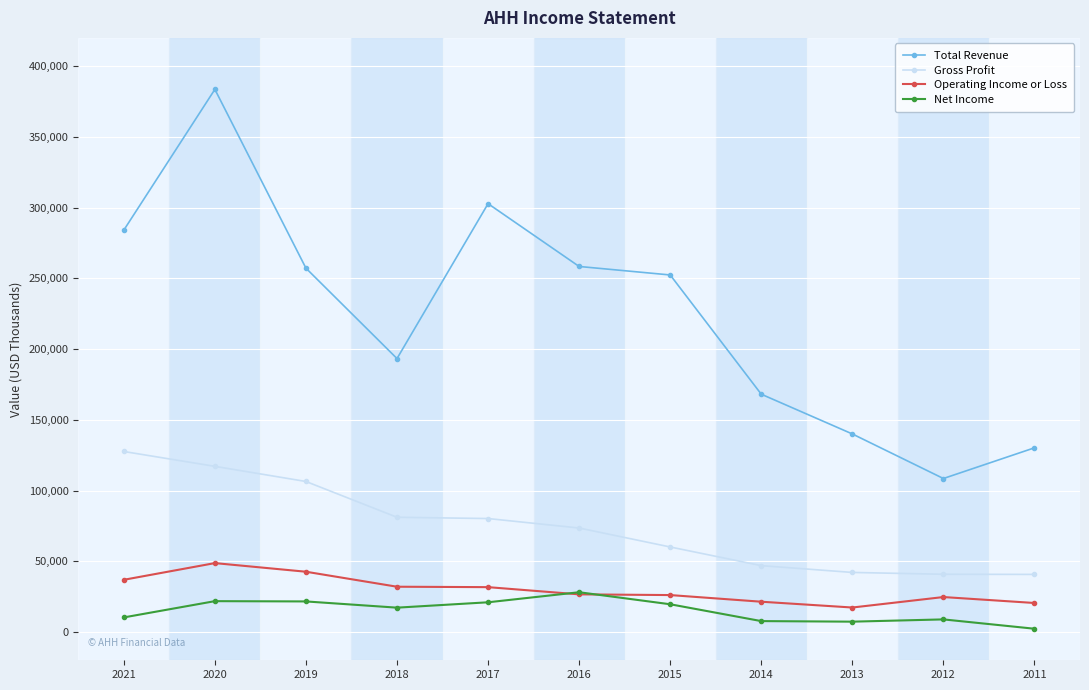

What is the total value across all series at 2017?

435700